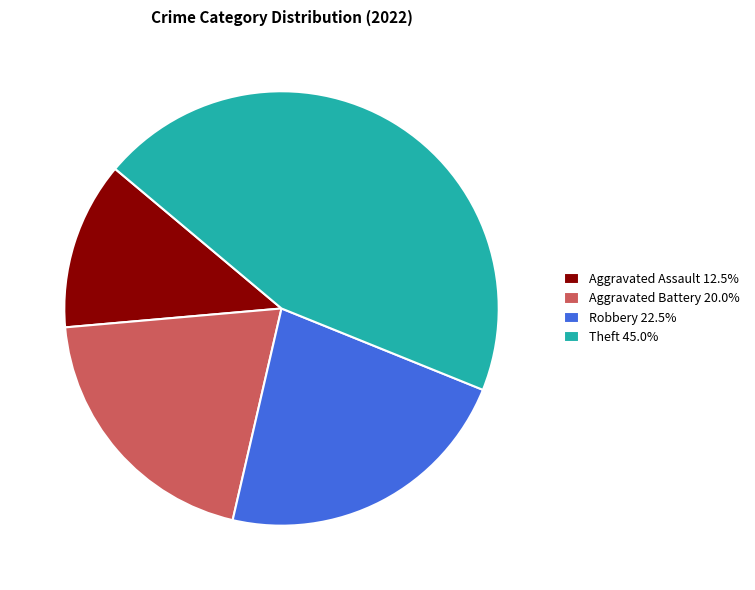

Combined, do Aggravated Battery 20.0% and Aggravated Assault 12.5% account for over 50%?

No